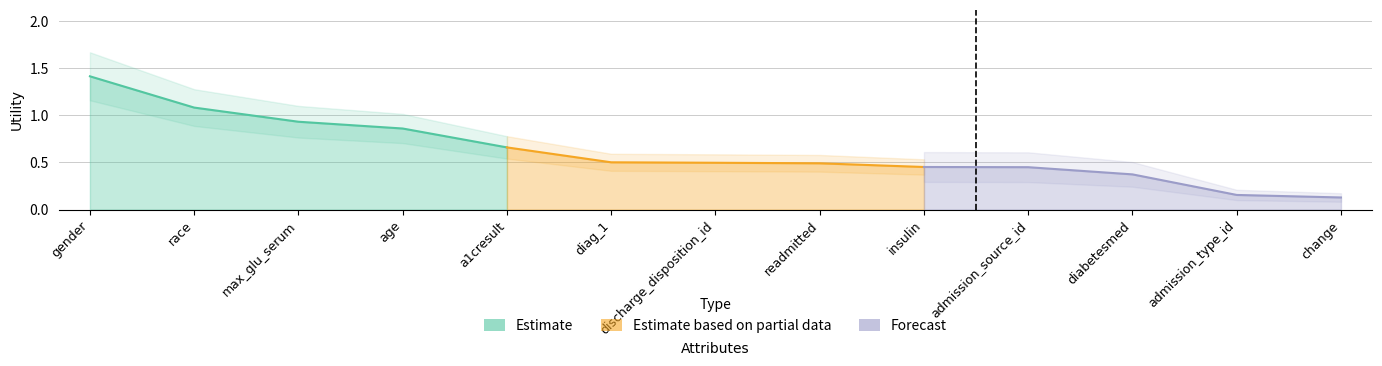

At which label is the value closest to 0?

change